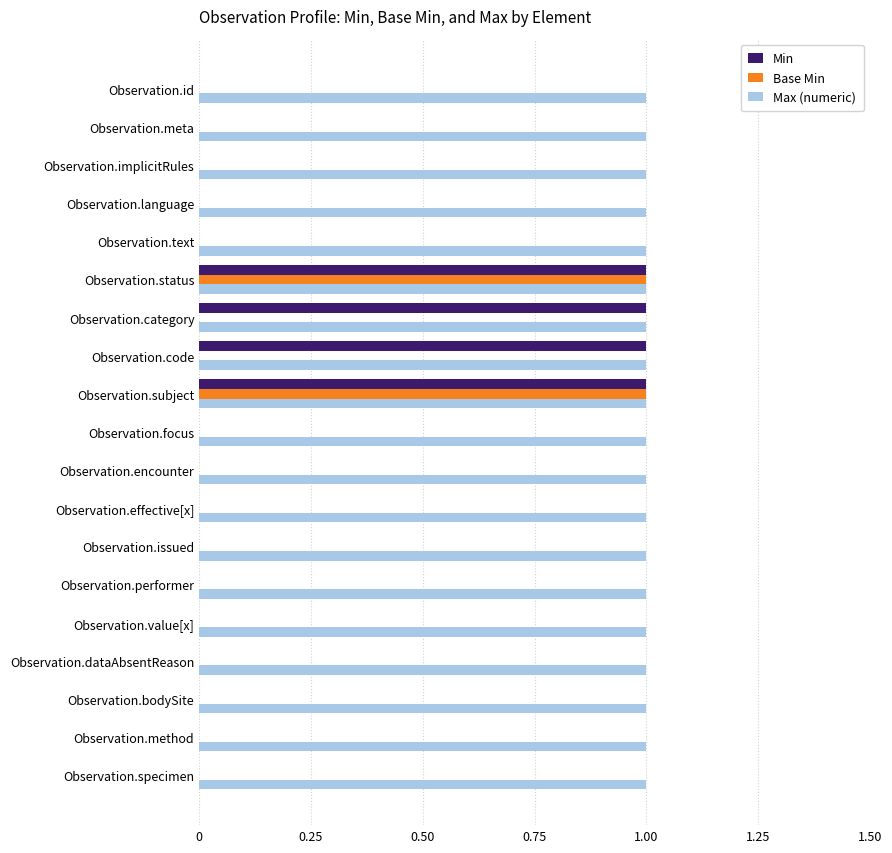

Which series has the largest total across all categories?

Max (numeric)